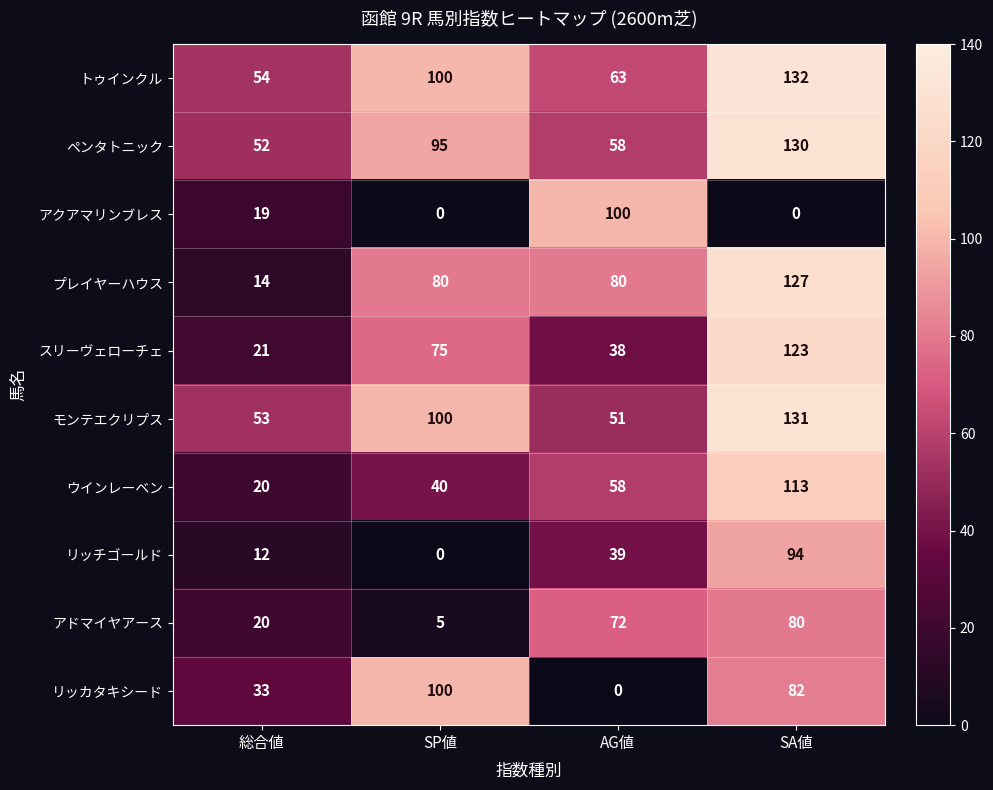

What is the spread (max minus min) of values at SP値?

100